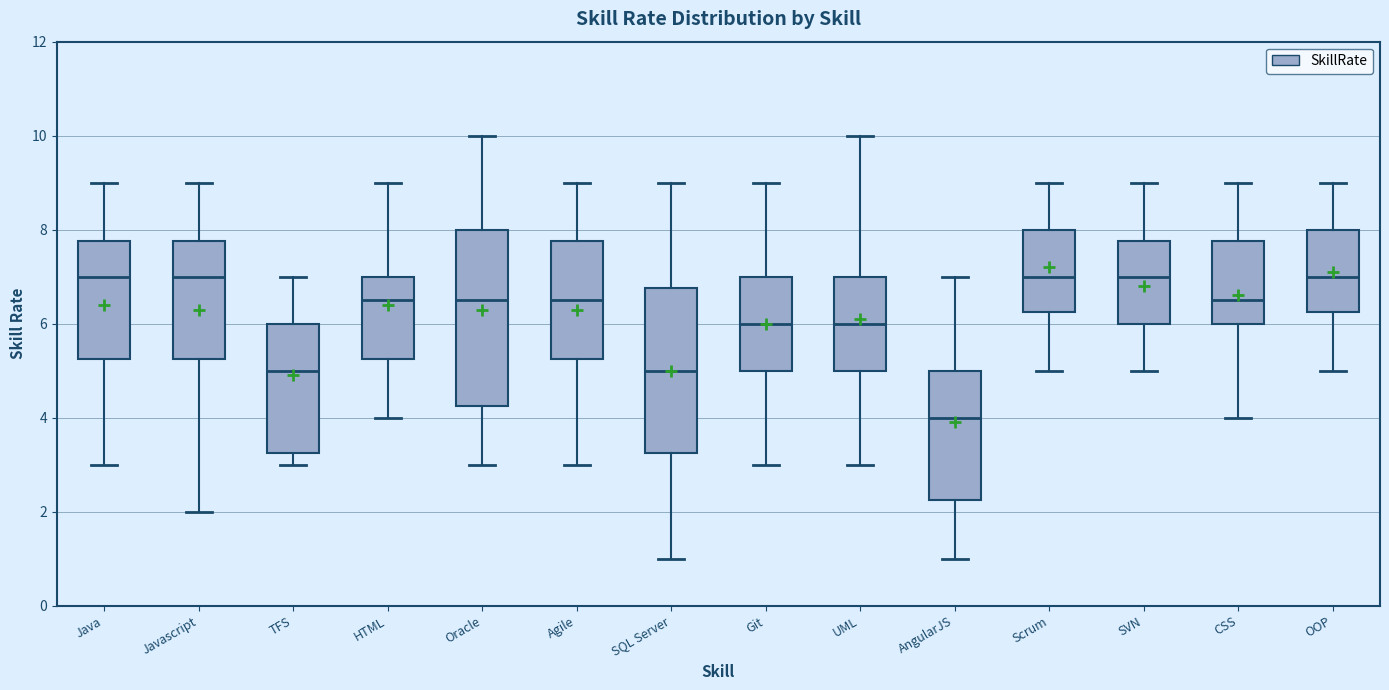

Reading left to right, read every box against the y-axis: the position of its median line, the range the box covers, and the ends of its whiskers. The values are not printed on the chart, so give them approximately, as read against the axis.

Java: median 7.0, box 5.2 to 7.8, whiskers 3.0 to 9.0
Javascript: median 7.0, box 5.2 to 7.8, whiskers 2.0 to 9.0
TFS: median 5.0, box 3.2 to 6.0, whiskers 3.0 to 7.0
HTML: median 6.6, box 5.2 to 7.0, whiskers 4.0 to 9.0
Oracle: median 6.6, box 4.2 to 8.0, whiskers 3.0 to 10.0
Agile: median 6.6, box 5.2 to 7.8, whiskers 3.0 to 9.0
SQL Server: median 5.0, box 3.2 to 6.8, whiskers 1.0 to 9.0
Git: median 6.0, box 5.0 to 7.0, whiskers 3.0 to 9.0
UML: median 6.0, box 5.0 to 7.0, whiskers 3.0 to 10.0
AngularJS: median 4.0, box 2.2 to 5.0, whiskers 1.0 to 7.0
Scrum: median 7.0, box 6.2 to 8.0, whiskers 5.0 to 9.0
SVN: median 7.0, box 6.0 to 7.8, whiskers 5.0 to 9.0
CSS: median 6.6, box 6.0 to 7.8, whiskers 4.0 to 9.0
OOP: median 7.0, box 6.2 to 8.0, whiskers 5.0 to 9.0